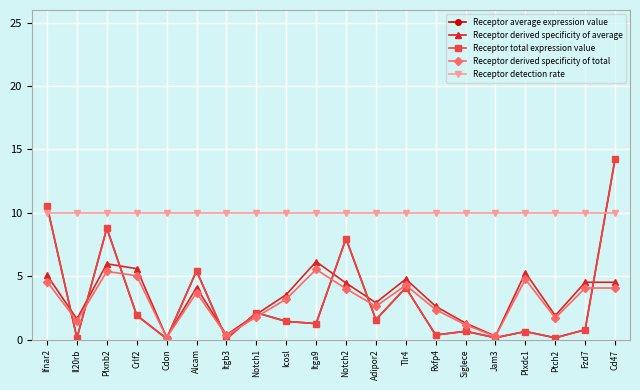

Which series changed the most between Notch1 and Jam3?

Receptor total expression value